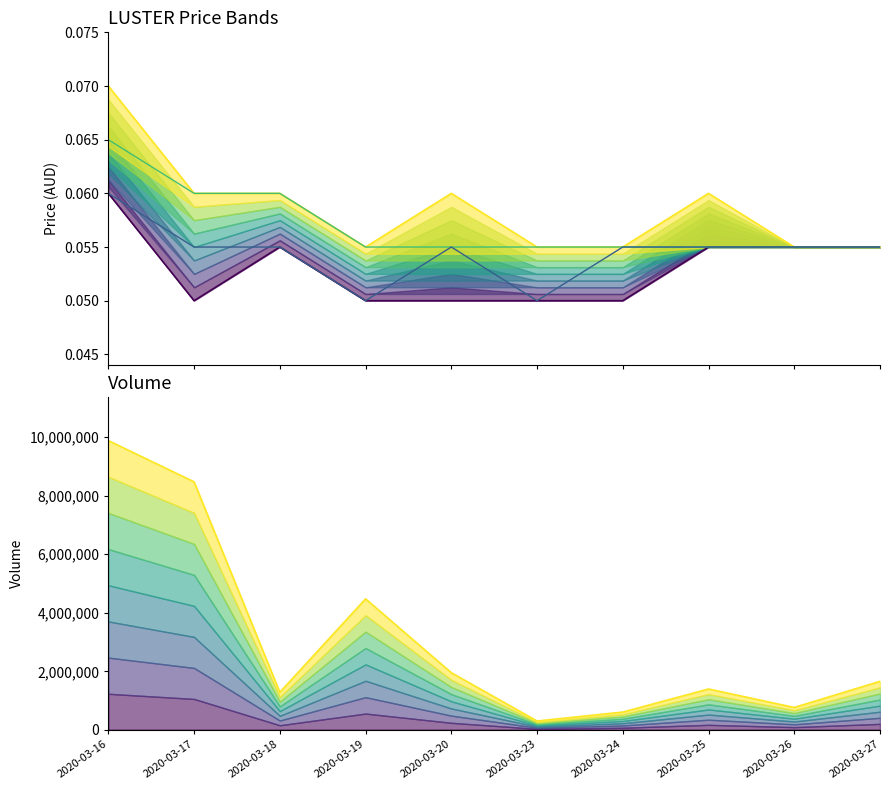

How many interior local valleys does the close series have?

2